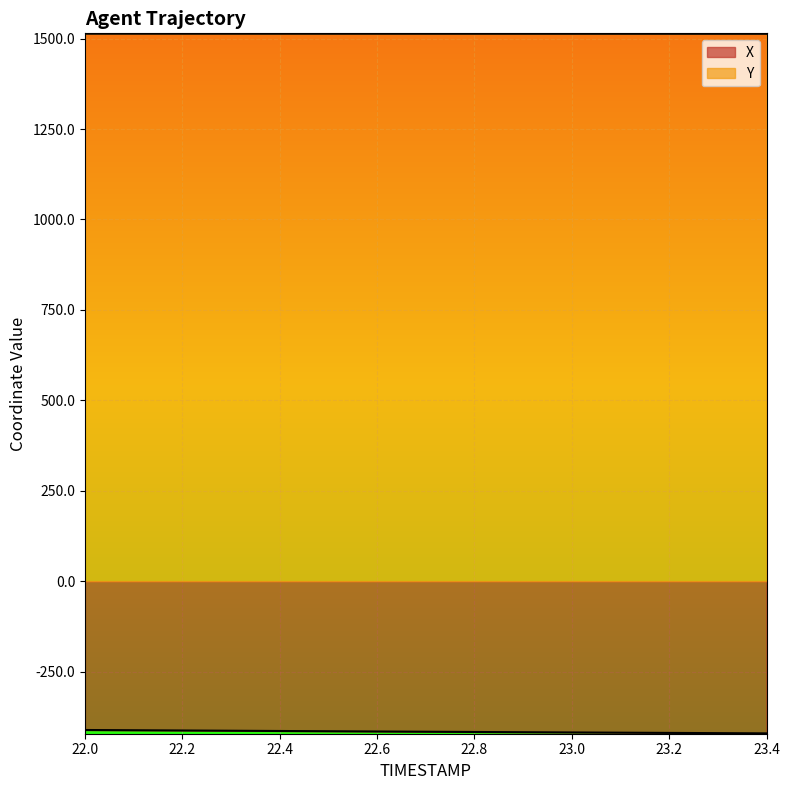

Reading left to right, transcribe all the data shown in this chart.

X: 22.0=-411.4	22.1=-412.1	22.2=-412.7	22.3=-413.4	22.4=-414.1	22.5=-414.8	22.6=-415.5	22.7=-416.2	22.8=-416.8	22.9=-417.5	23.0=-418.1	23.1=-418.8	23.2=-419.4	23.3=-420.0	23.4=-420.7
Y: 22.0=1513.5	22.1=1513.4	22.2=1513.4	22.3=1513.4	22.4=1513.4	22.5=1513.4	22.6=1513.3	22.7=1513.3	22.8=1513.3	22.9=1513.3	23.0=1513.3	23.1=1513.2	23.2=1513.2	23.3=1513.2	23.4=1513.2